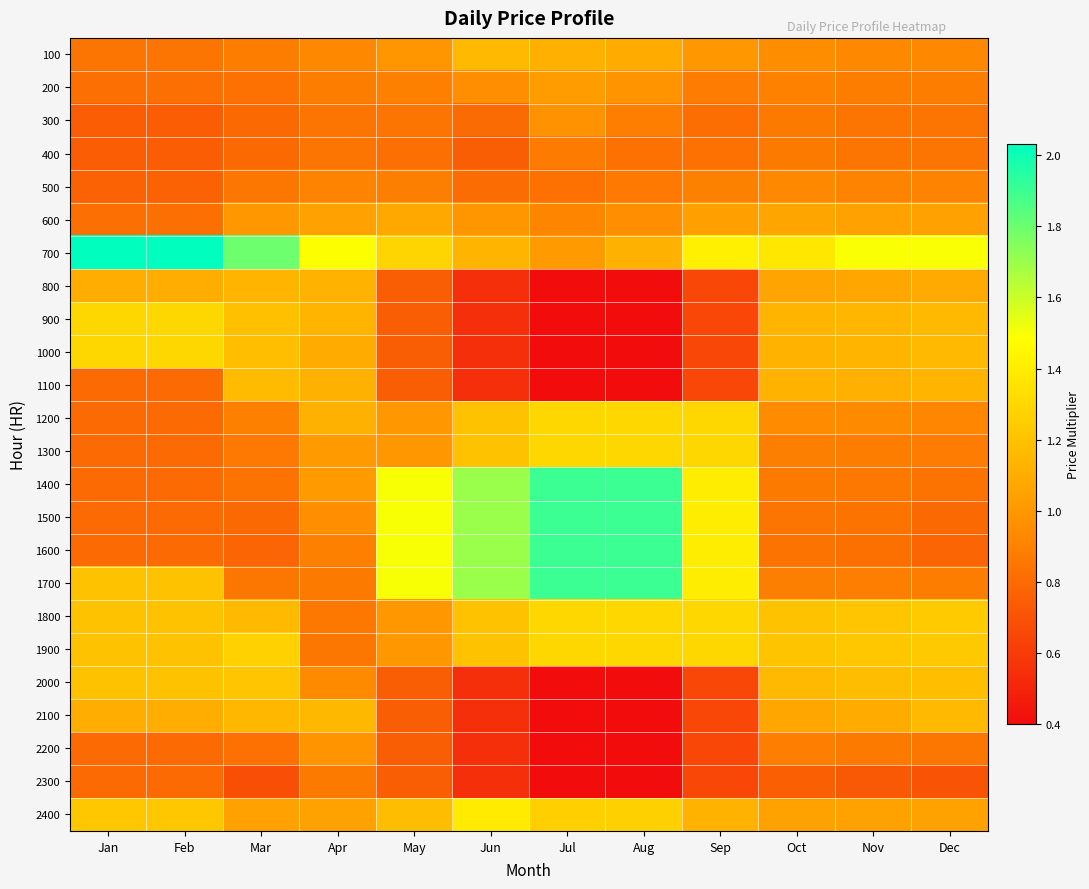

Which series has the largest range (max minus min)?

1600